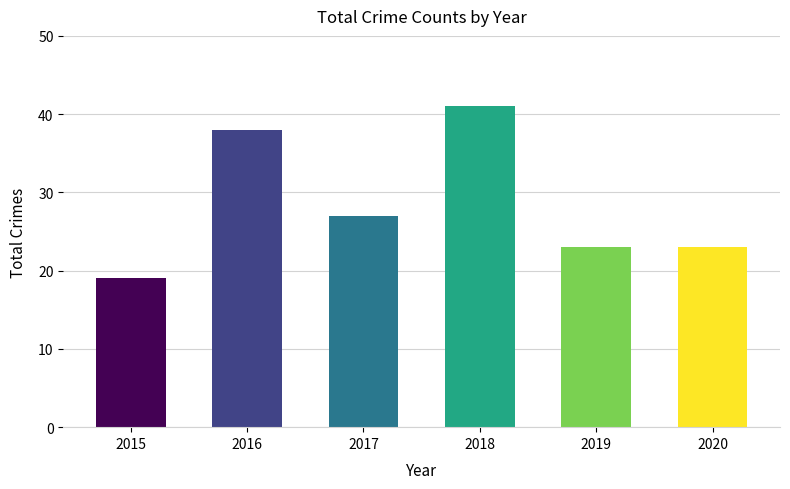

What is the greatest value displayed?

41